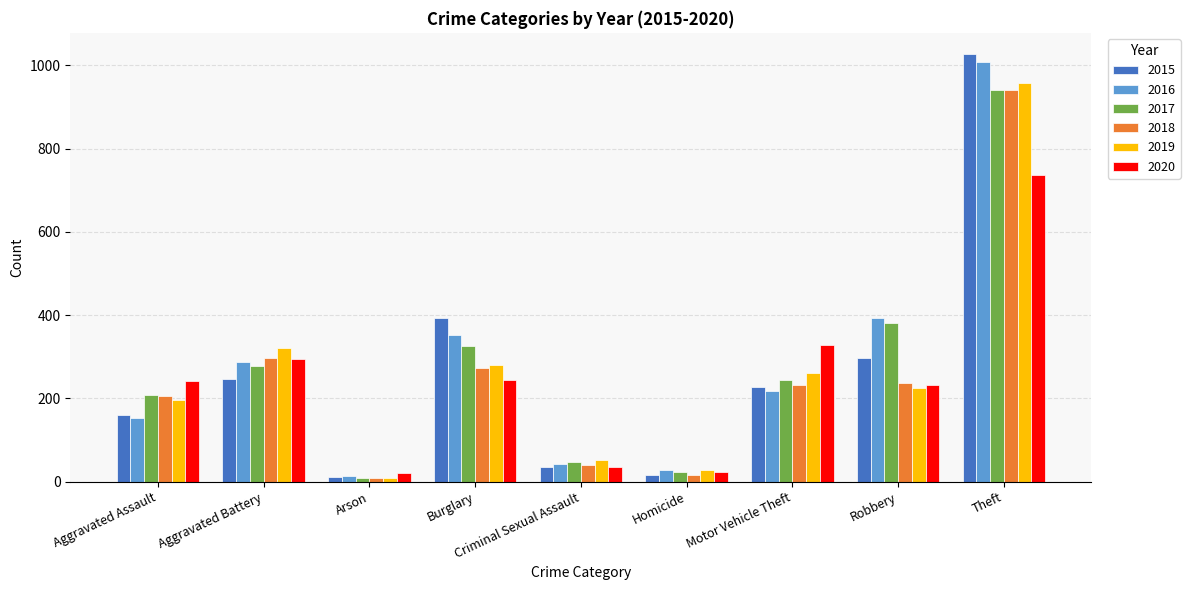

Between Criminal Sexual Assault and Robbery, which series saw the biggest shift?

2016